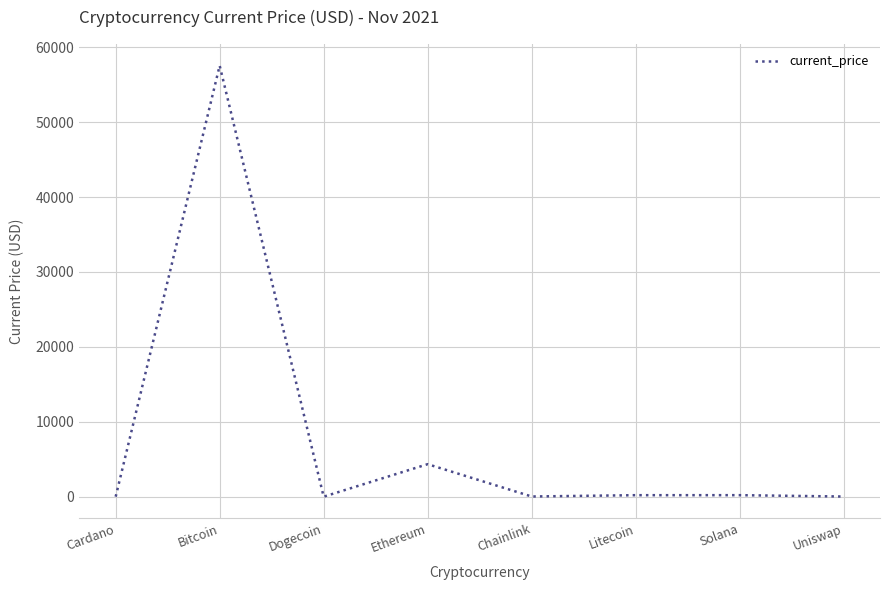

What is the average value?

7791.8